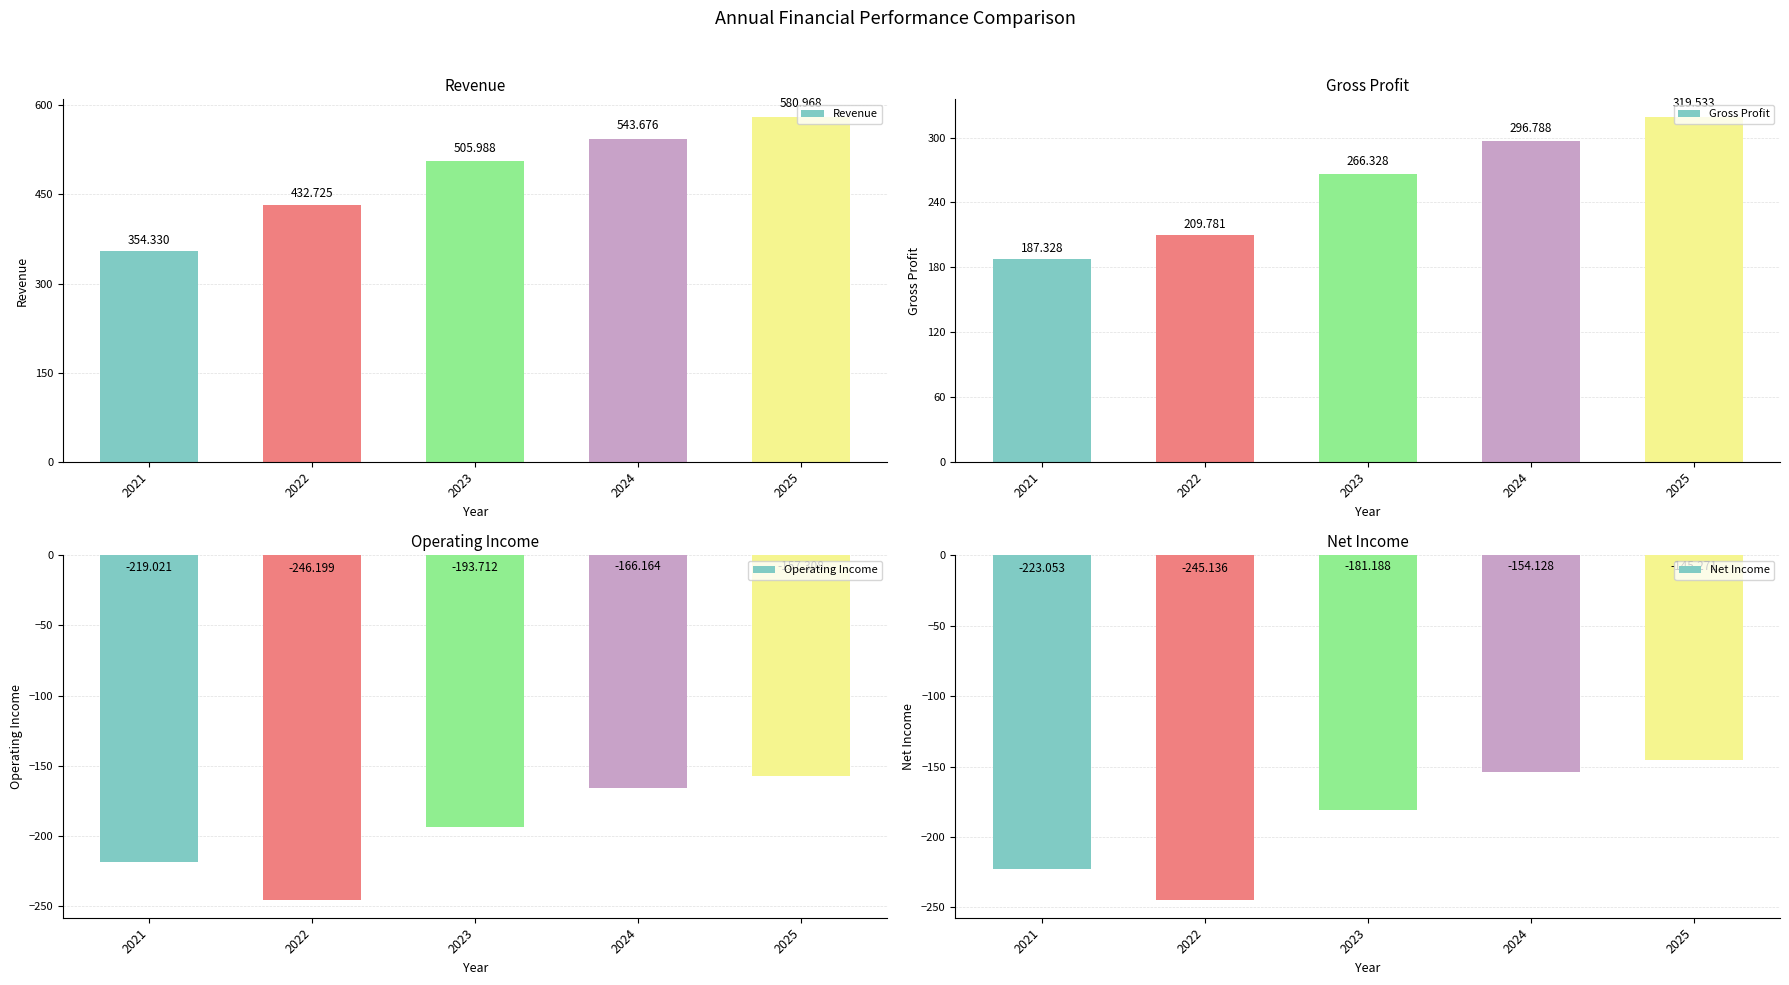

True or false: Operating Income has a value of -435.2 at 2022.

False